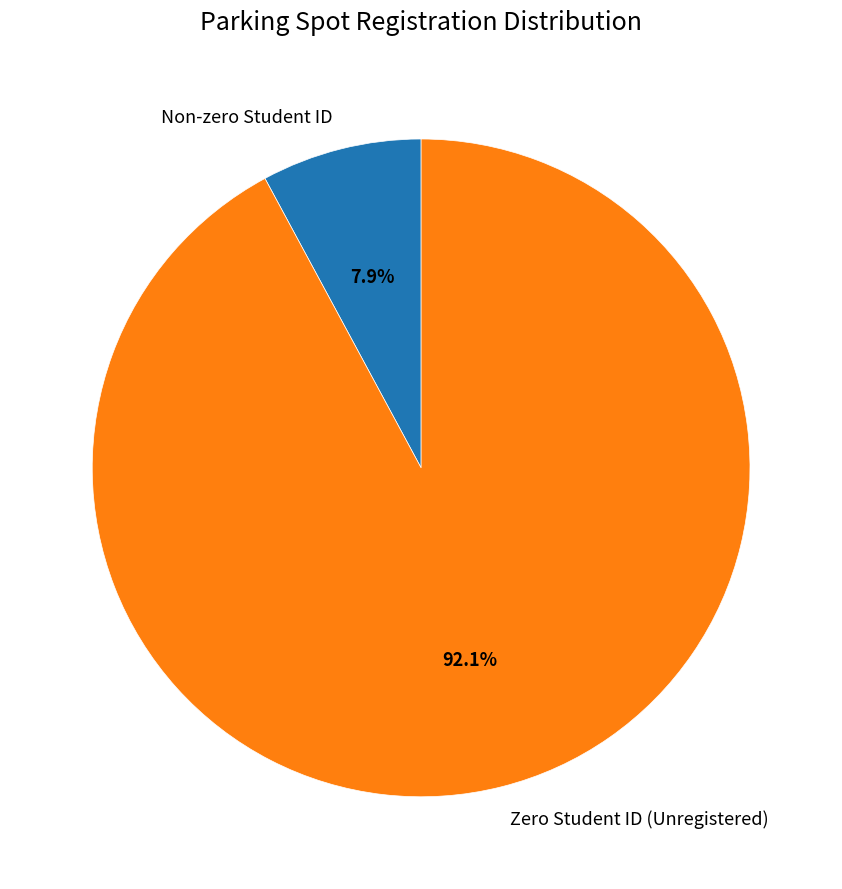

Which has a higher value, Zero Student ID (Unregistered) or Non-zero Student ID?

Zero Student ID (Unregistered)